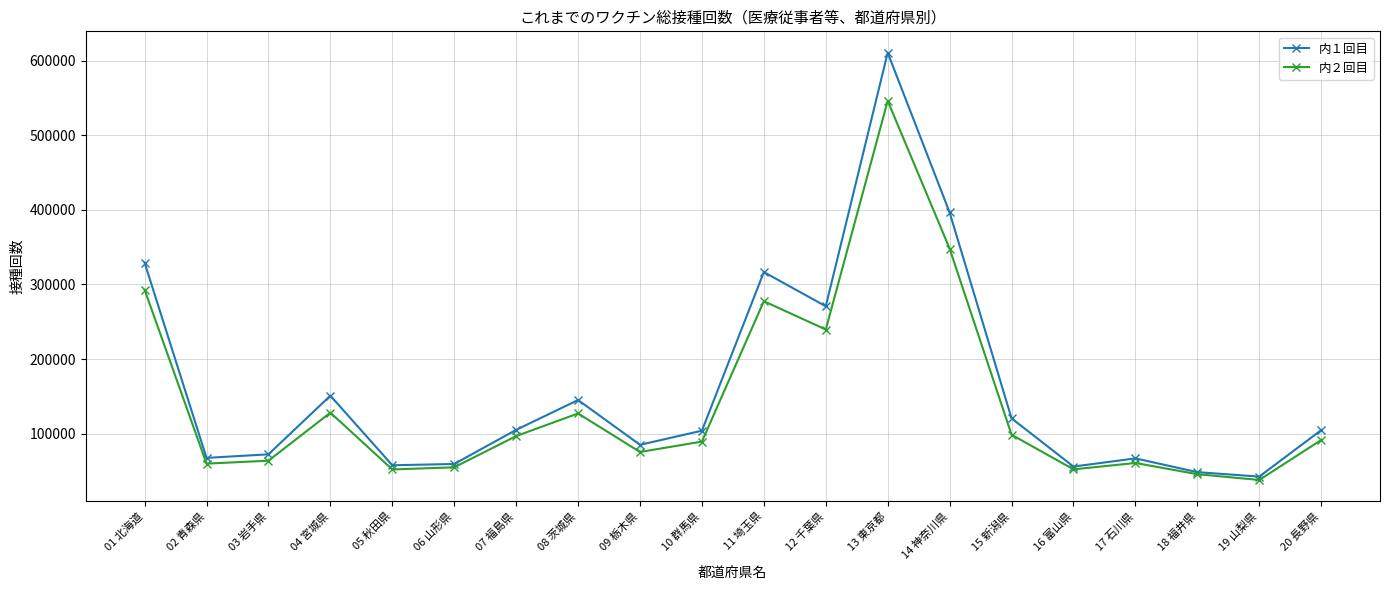

At which category does 内１回目 reach its first local peak?

04 宮城県